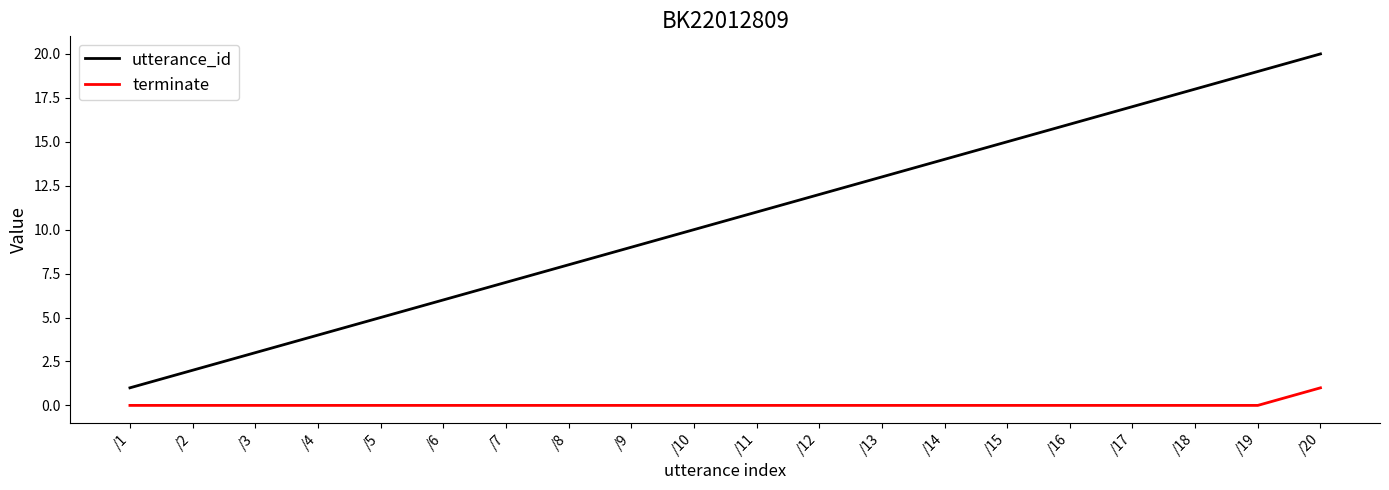

True or false: terminate and utterance_id intersect in this chart.

False